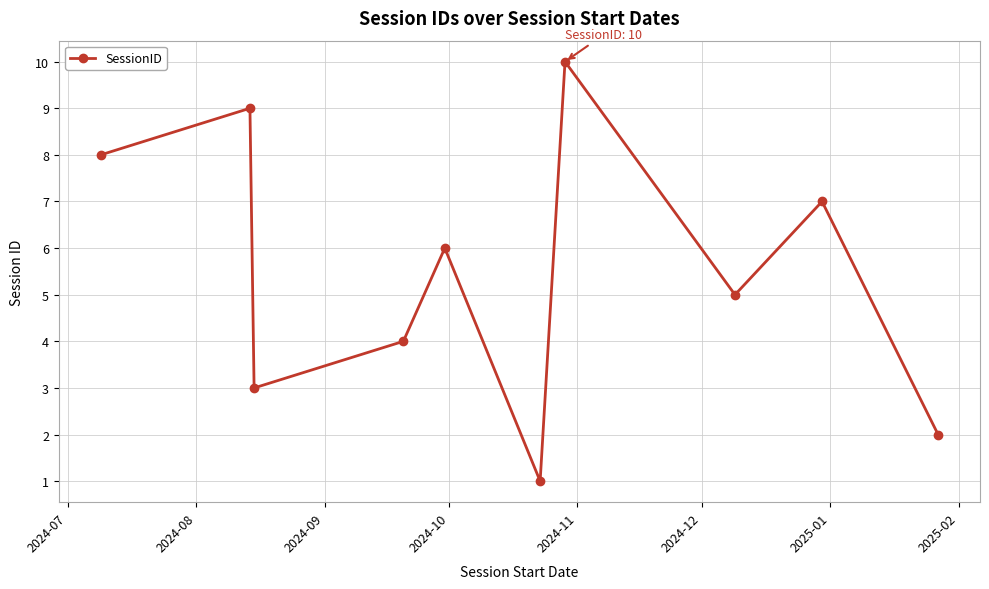

What is the average value?

6